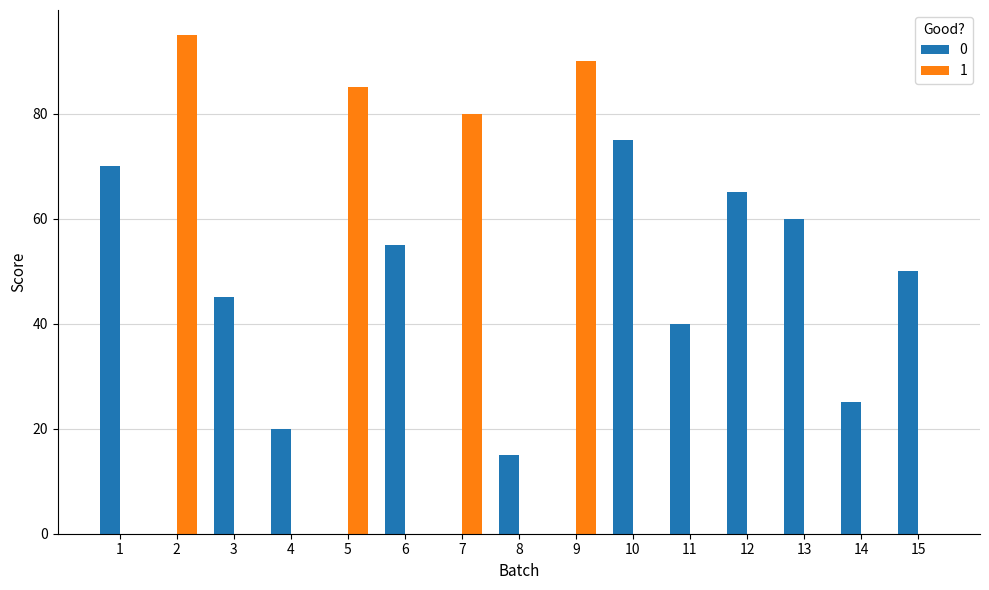

What is the spread (max minus min) of values at 4?

20